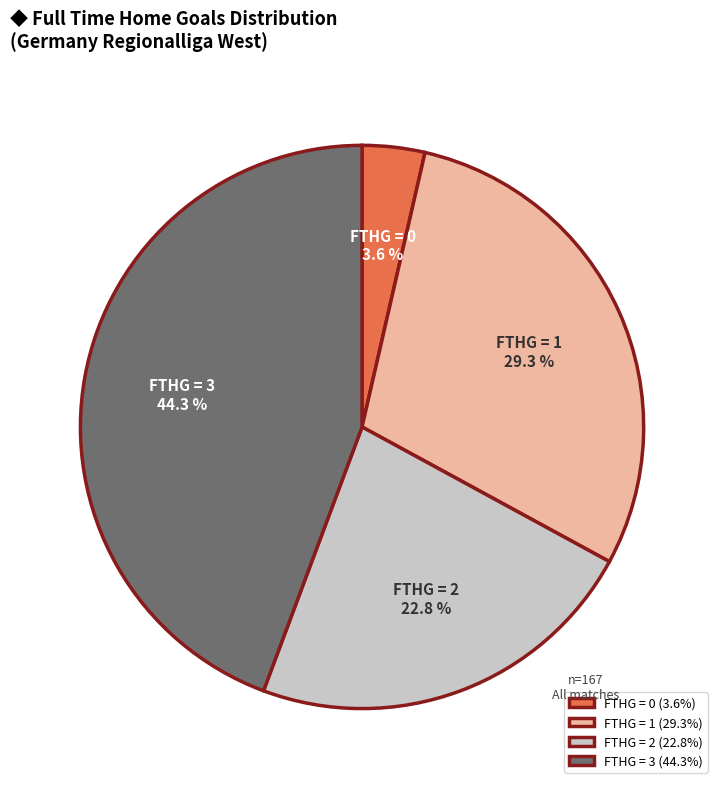

Does any single category account for the majority?

No